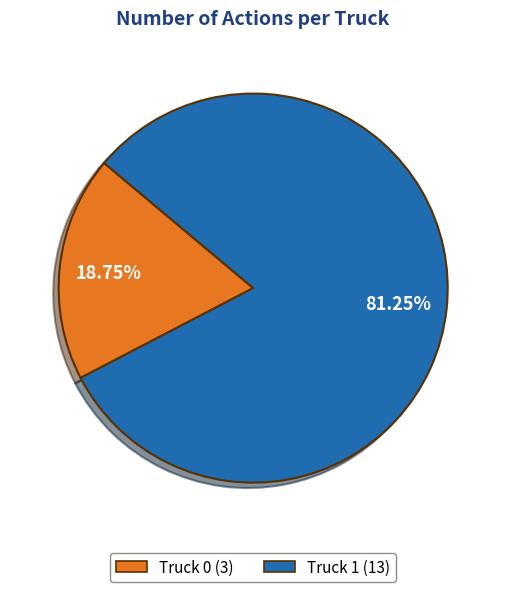

What is the largest slice in the pie chart?

Truck 1